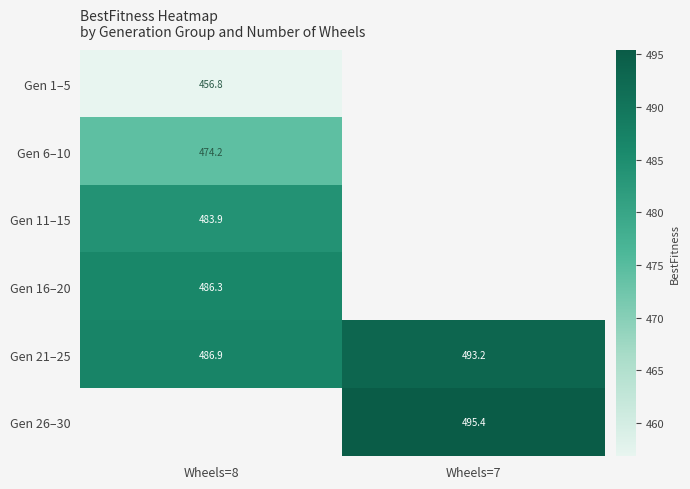

What is the minimum value shown in the chart?

456.8